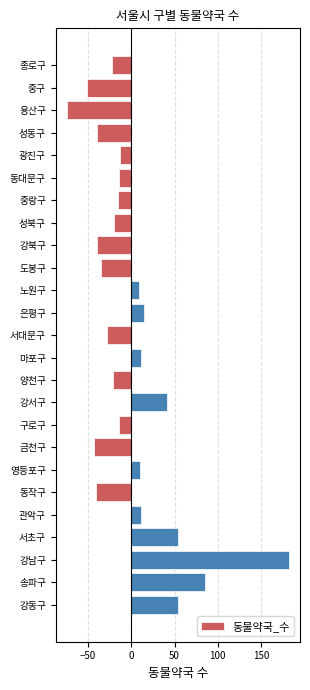

How many values are above zero?

10